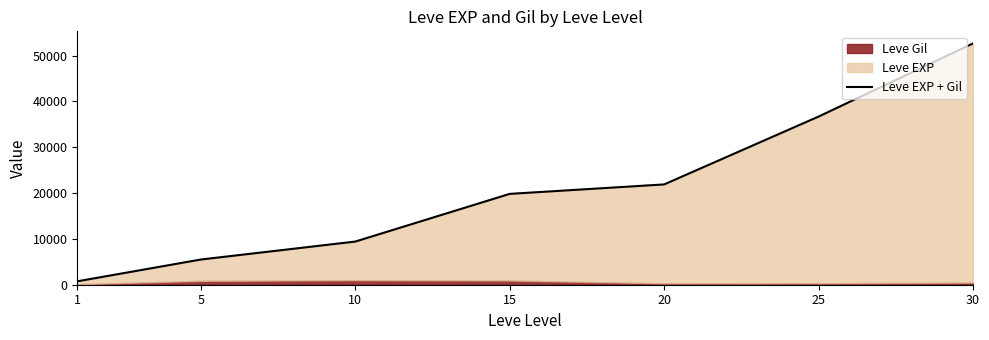

How many data points does each series have?

7